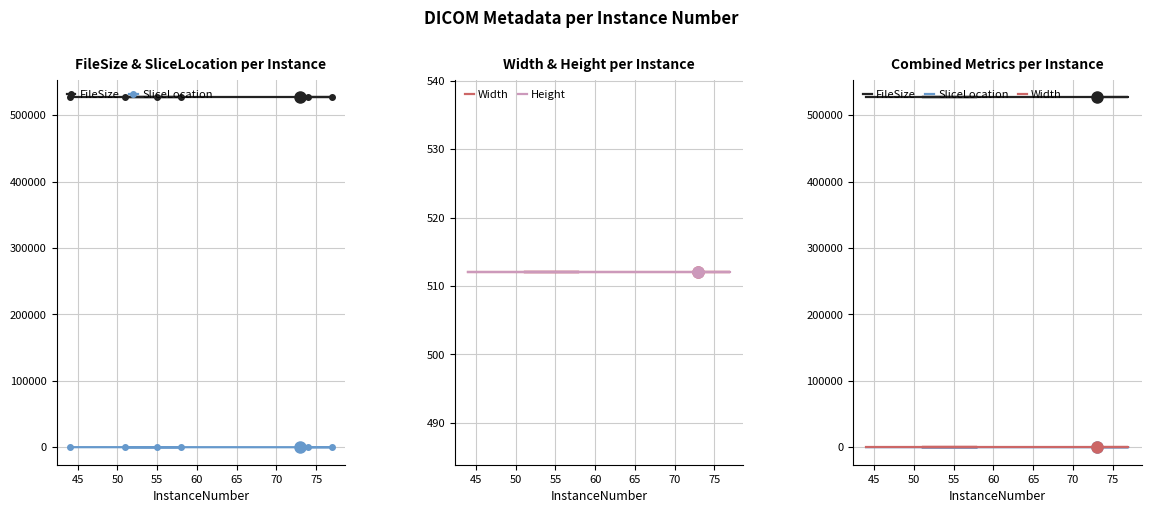

What is the minimum value shown in the chart?

-228.5